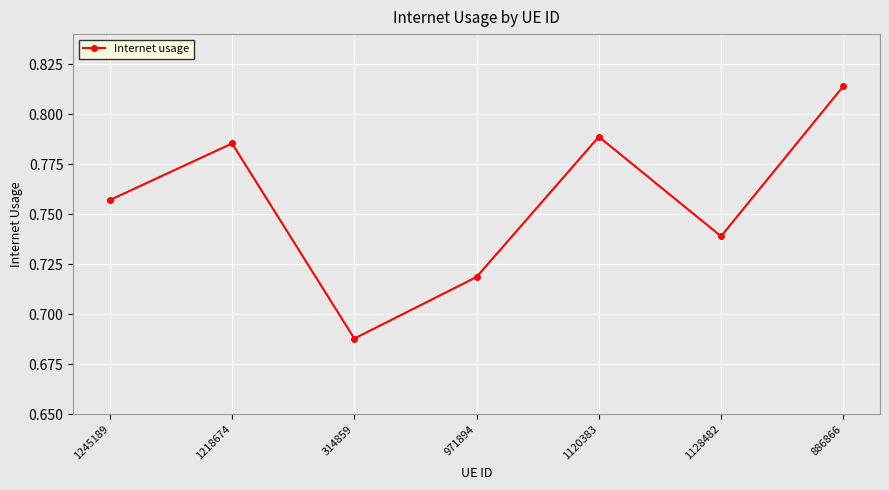

Which category has the highest value across all series?

886866